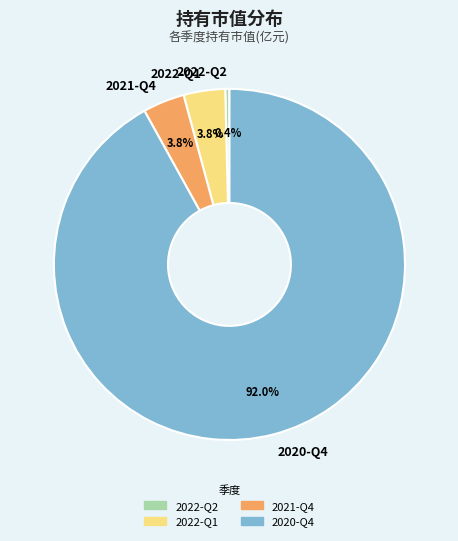

Between 2022-Q2 and 2022-Q1, which is larger?

2022-Q1